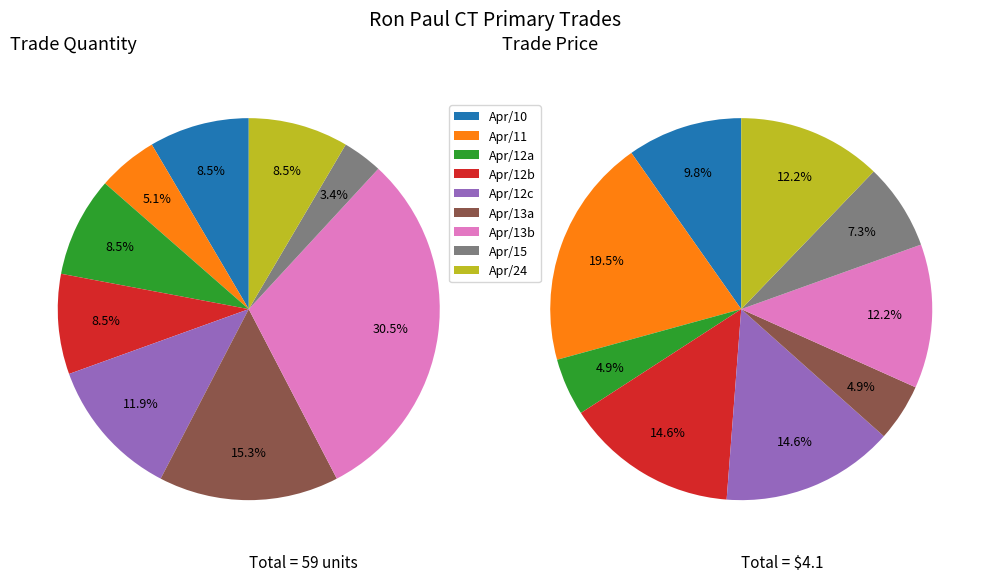

The trade_quantity slice represents 1% of the pie. True or false?

False